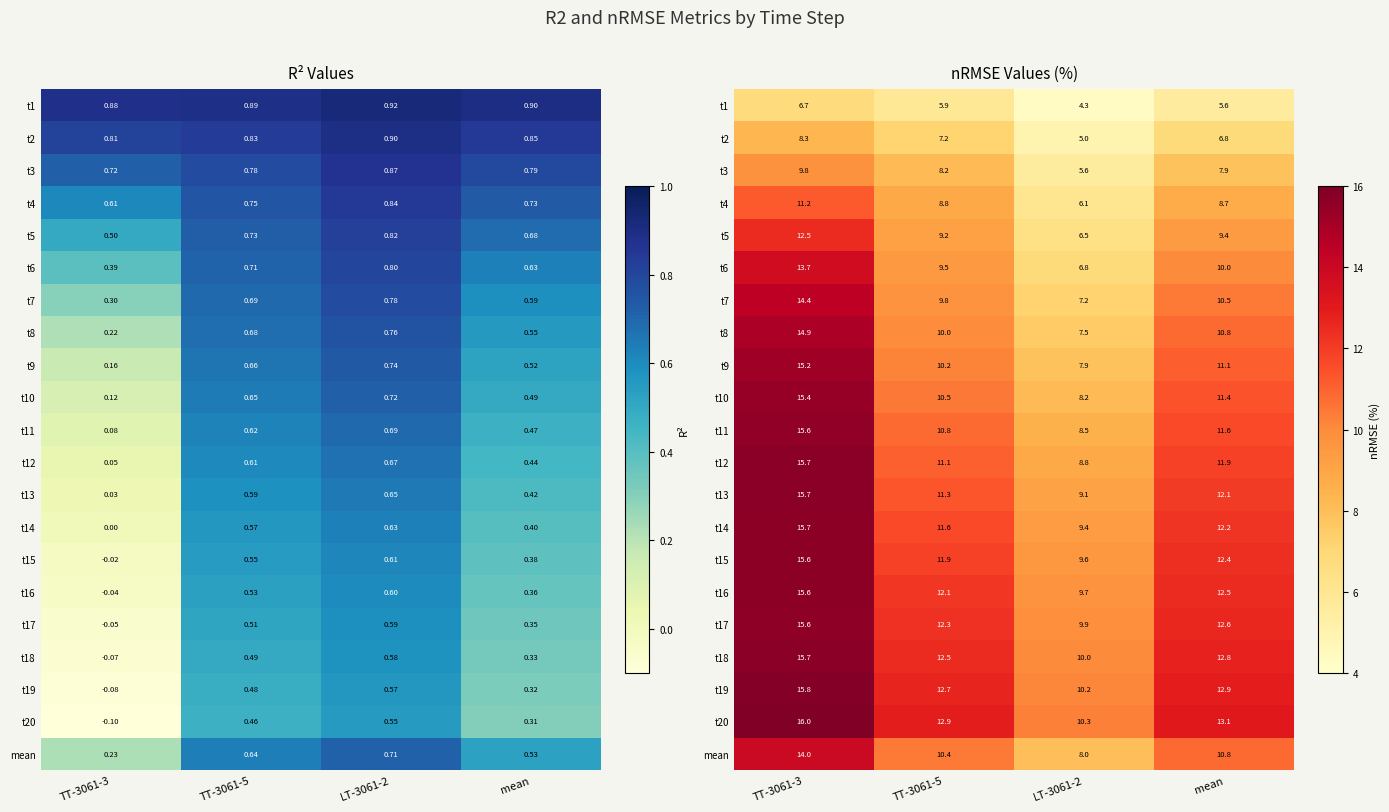

How many series are shown in this chart?

21